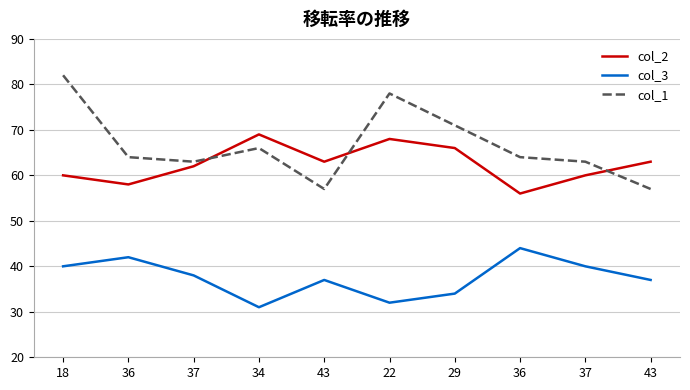

Where is the first local minimum for col_2?

36